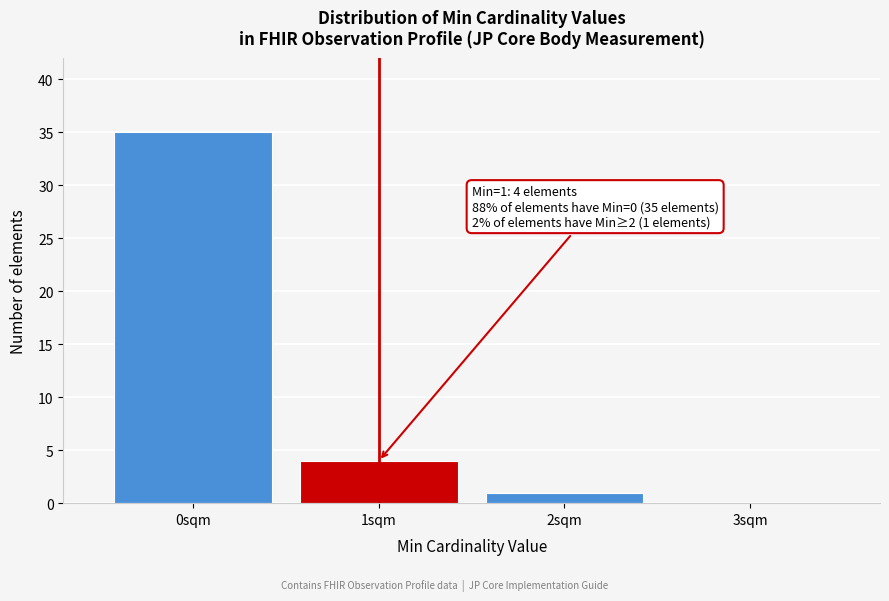

Reading left to right, extract all data points from this chart.

0sqm=35	1sqm=4	2sqm=1	3sqm=0